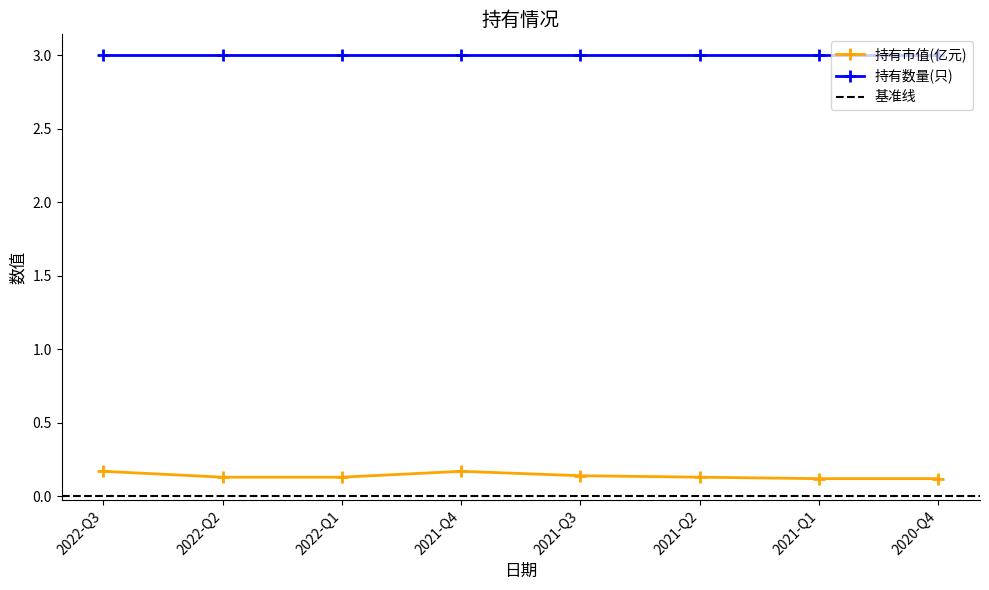

At which category does the chart reach its minimum across all series?

2021-Q1